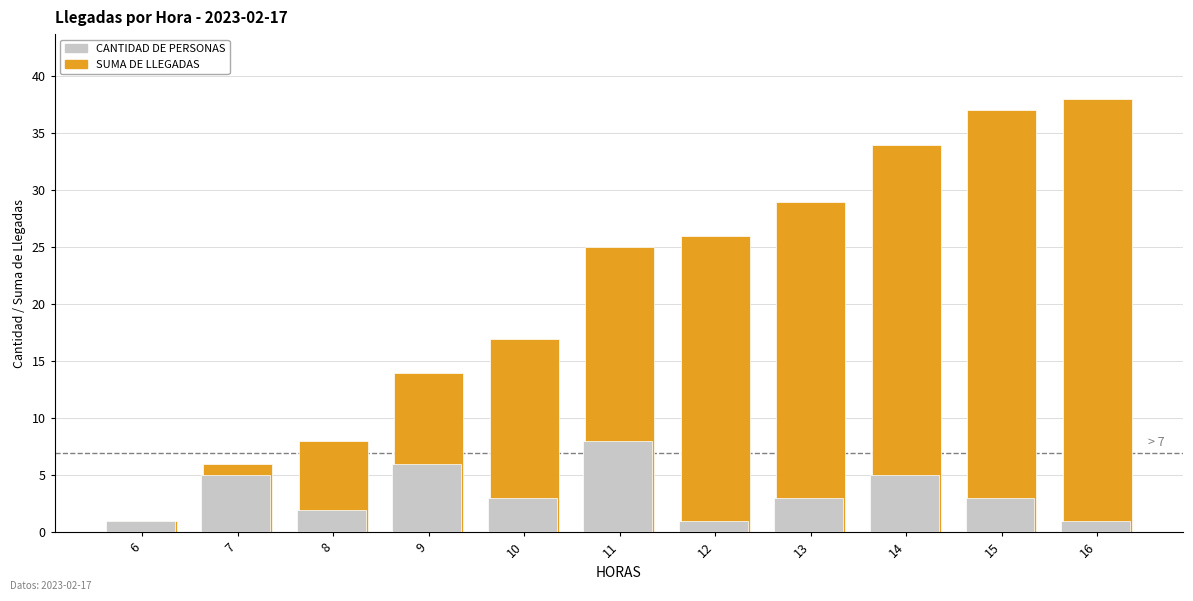

Read the SUMA DE LLEGADAS value at 14.

34